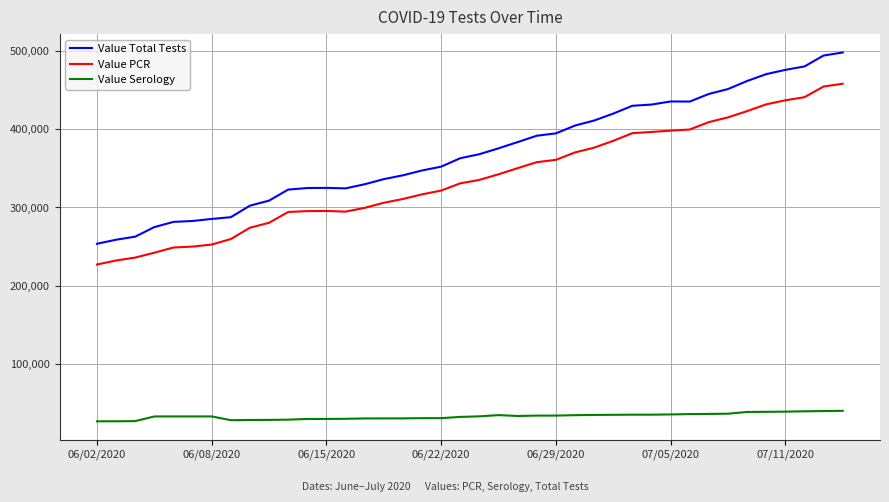

Which series has the largest range (max minus min)?

Value Total Tests